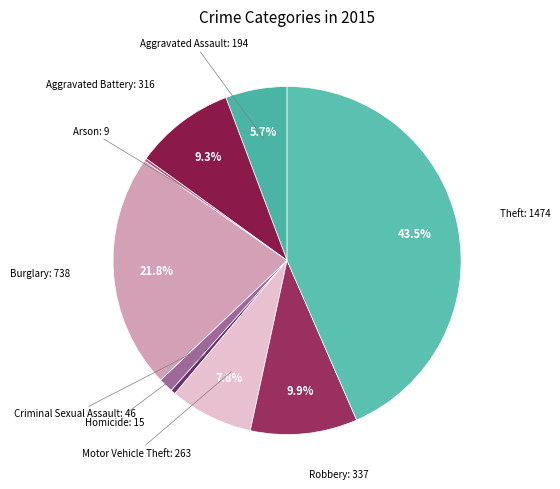

To the nearest percent, what is the average slice percentage?

11%